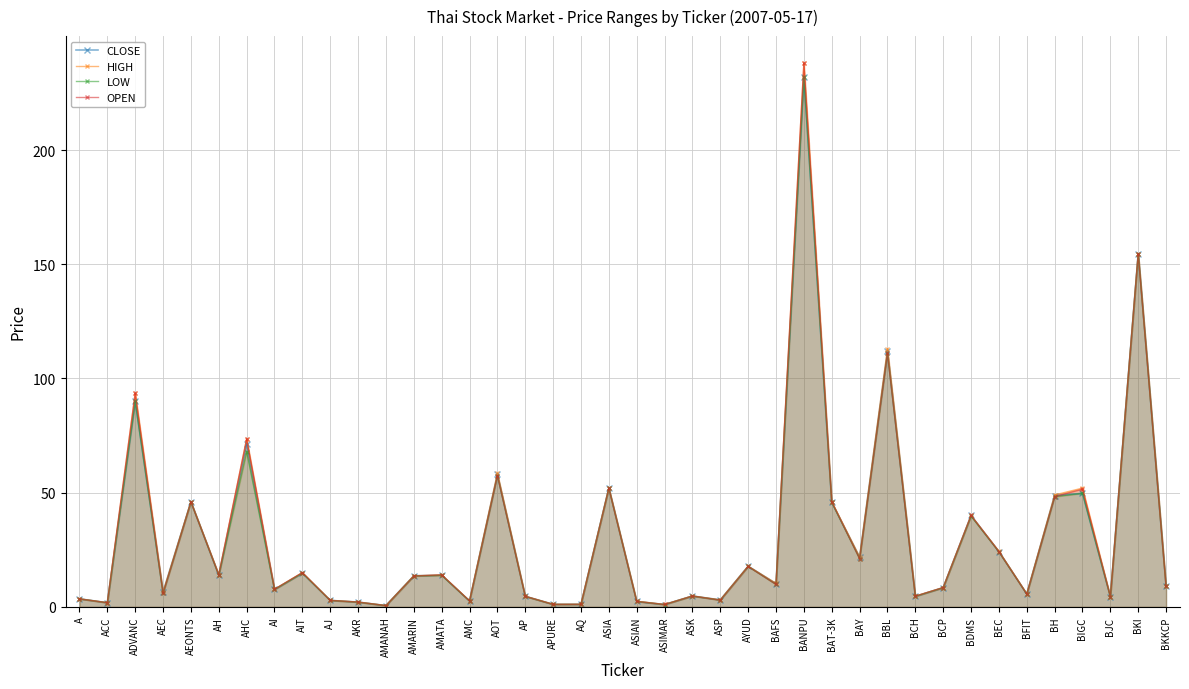

True or false: LOW and OPEN cross at least once.

False